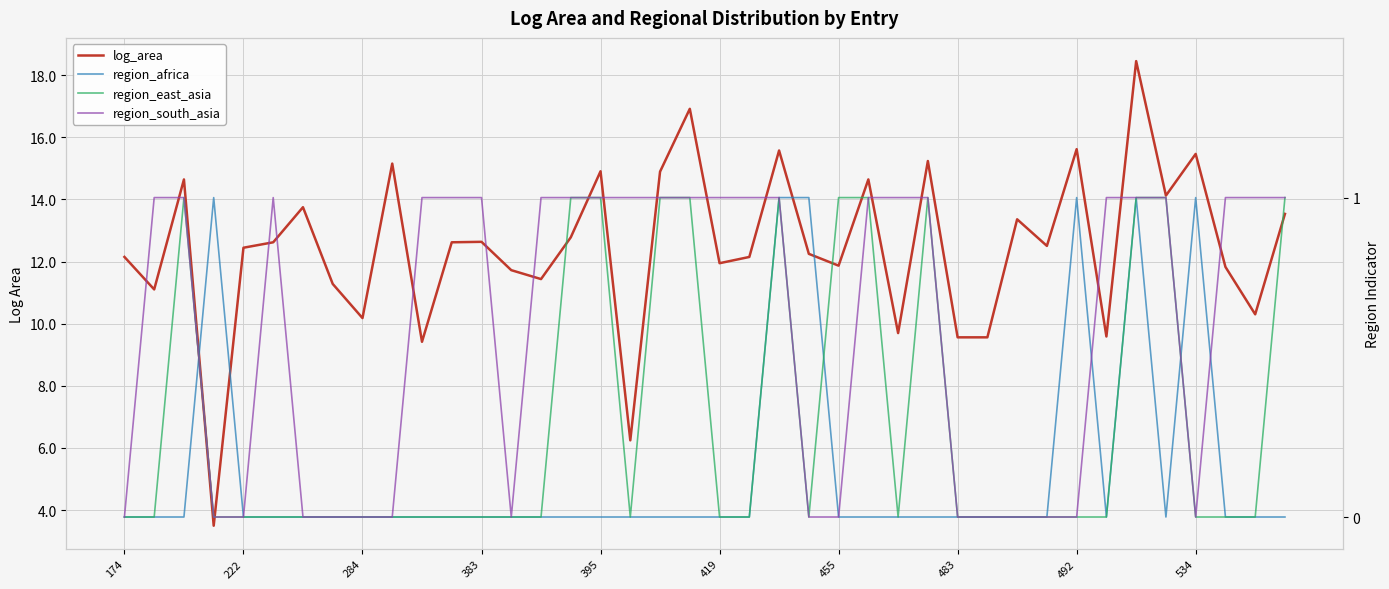

Which label corresponds to the smallest value in the chart?

174